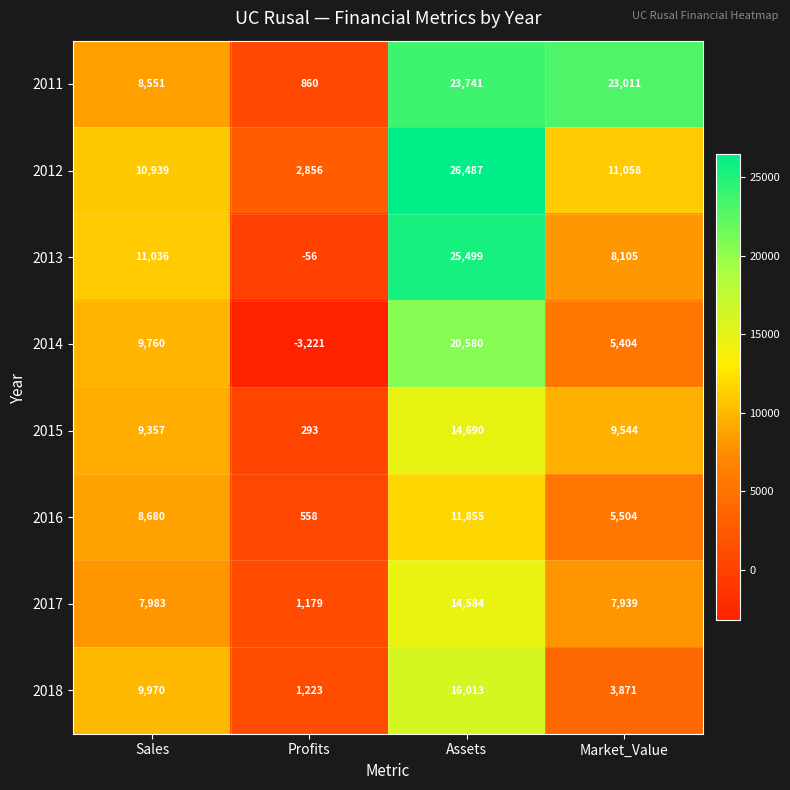

Between Profits and Assets, which series saw the biggest shift?

2013